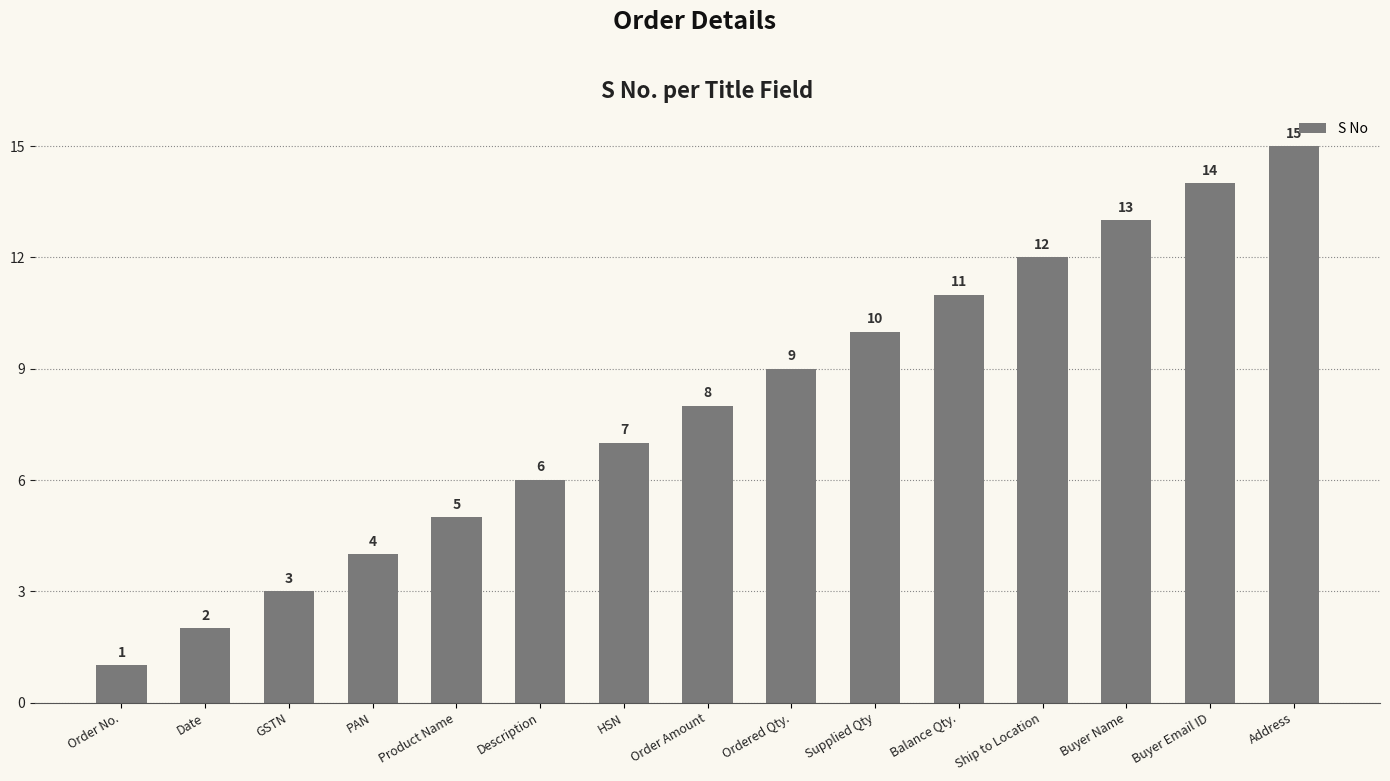

What is the sum of the values at Date and GSTN?

5